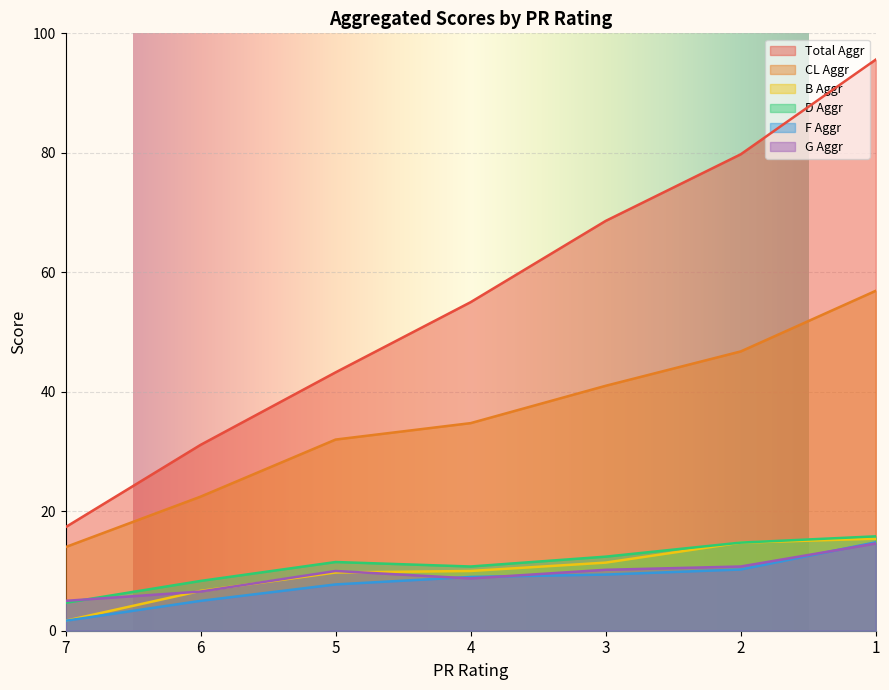

True or false: Total Aggr and F Aggr intersect in this chart.

False